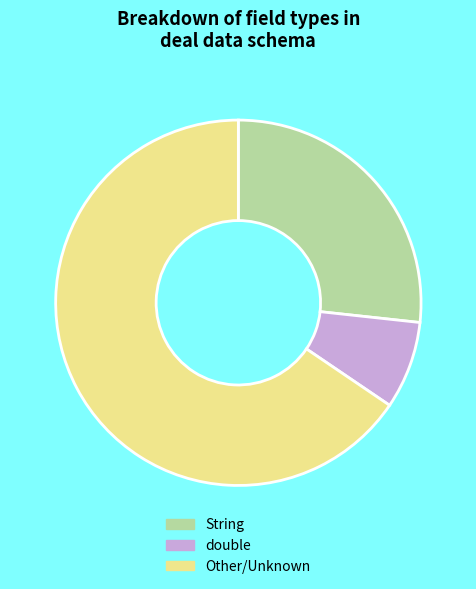

True or false: double accounts for 8% of the total.

True